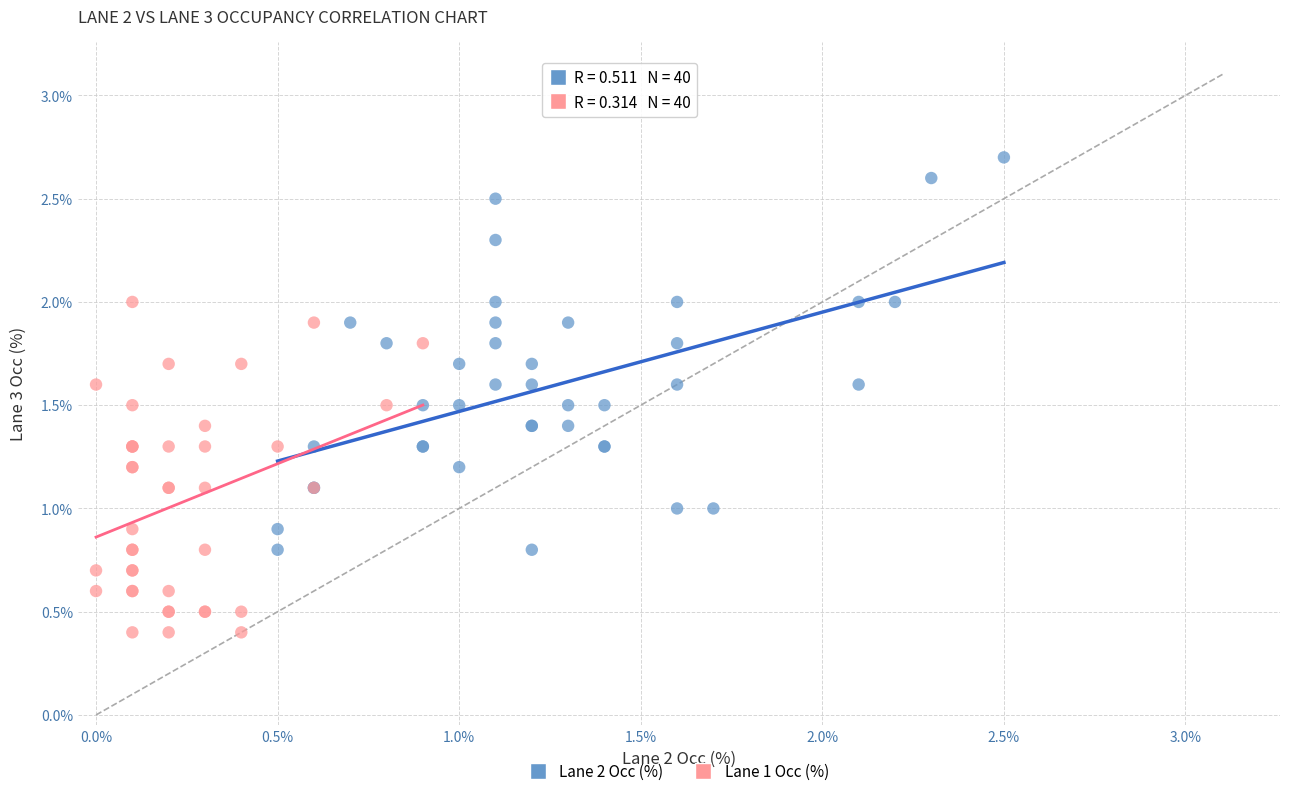

Which series contains the highest Y value?

Lane 2 Occ (%)